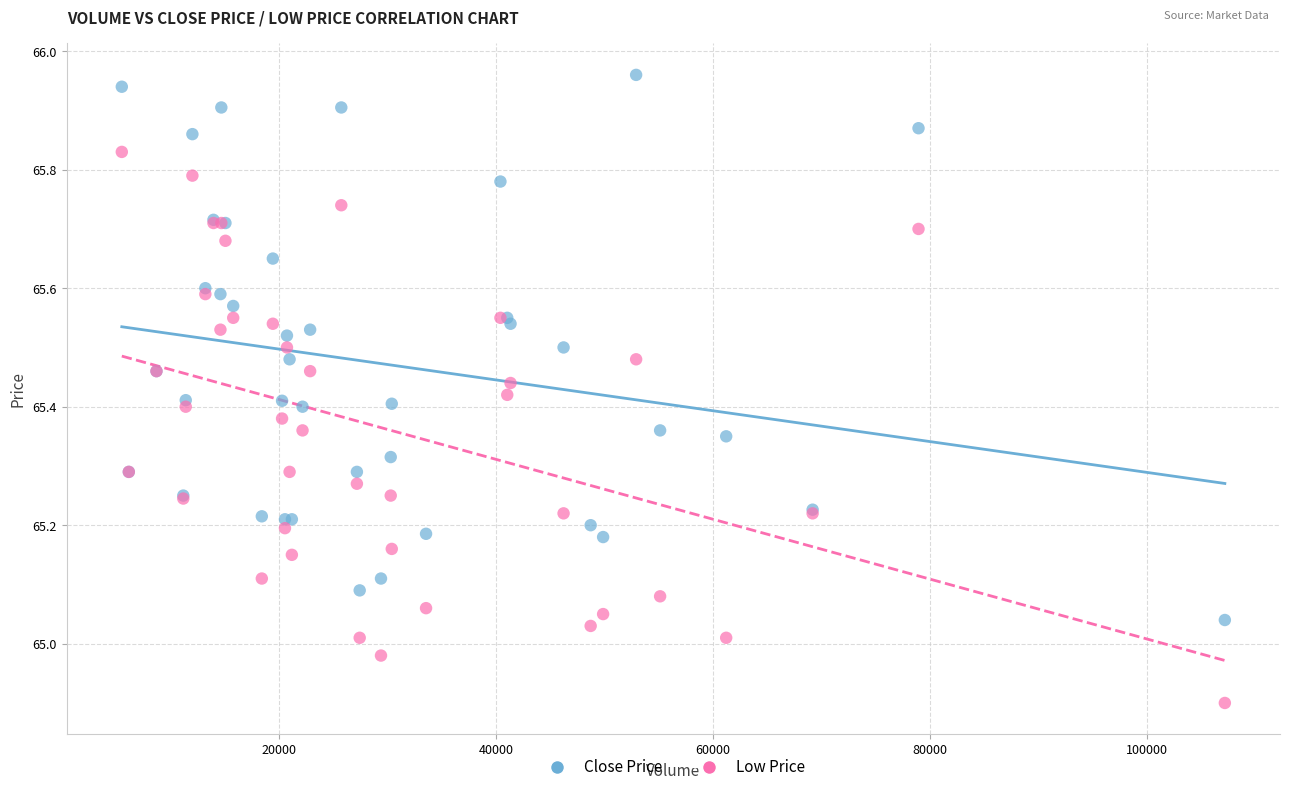

Which series has the largest Y range (max minus min)?

Low Price